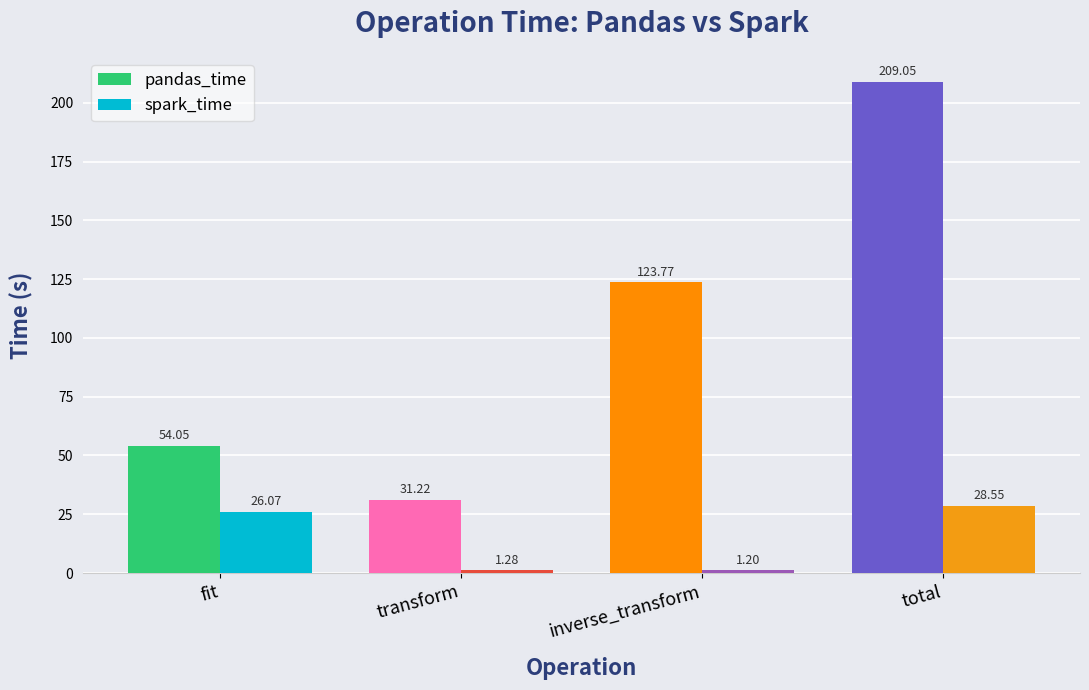

Is it true that pandas_time equals 123.8 at inverse_transform?

True